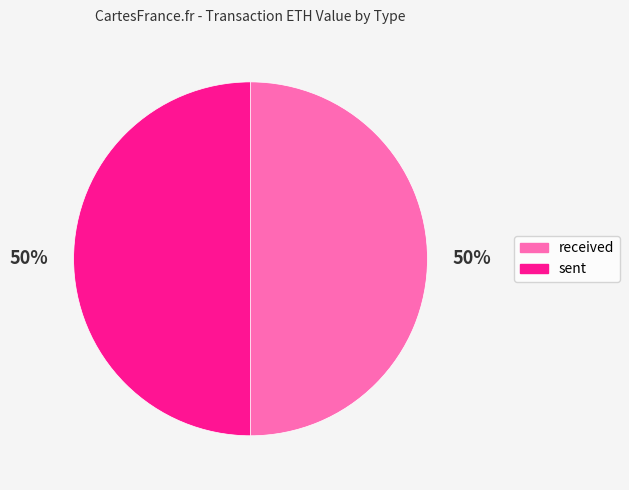

True or false: received accounts for 55% of the total.

False